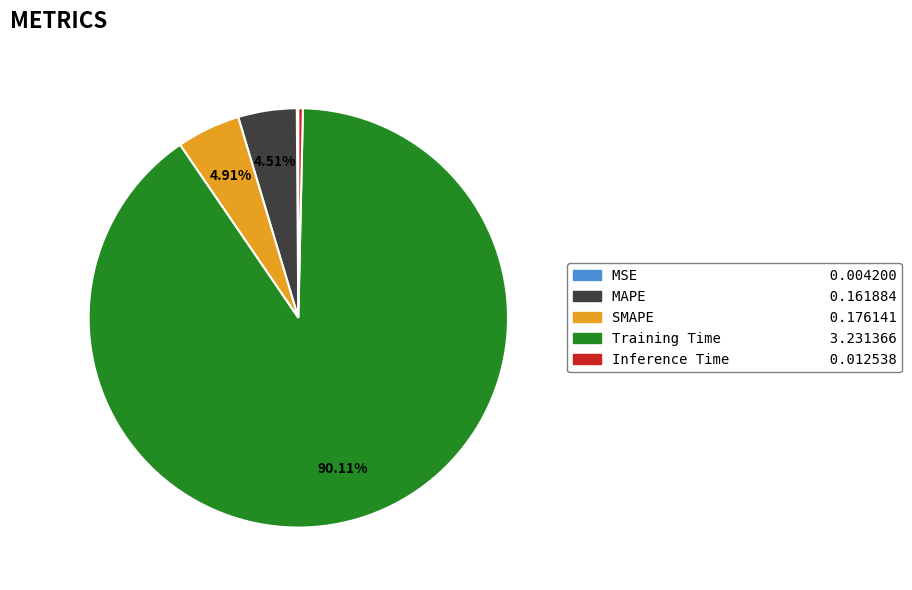

Does Training Time represent more than half of the total?

Yes